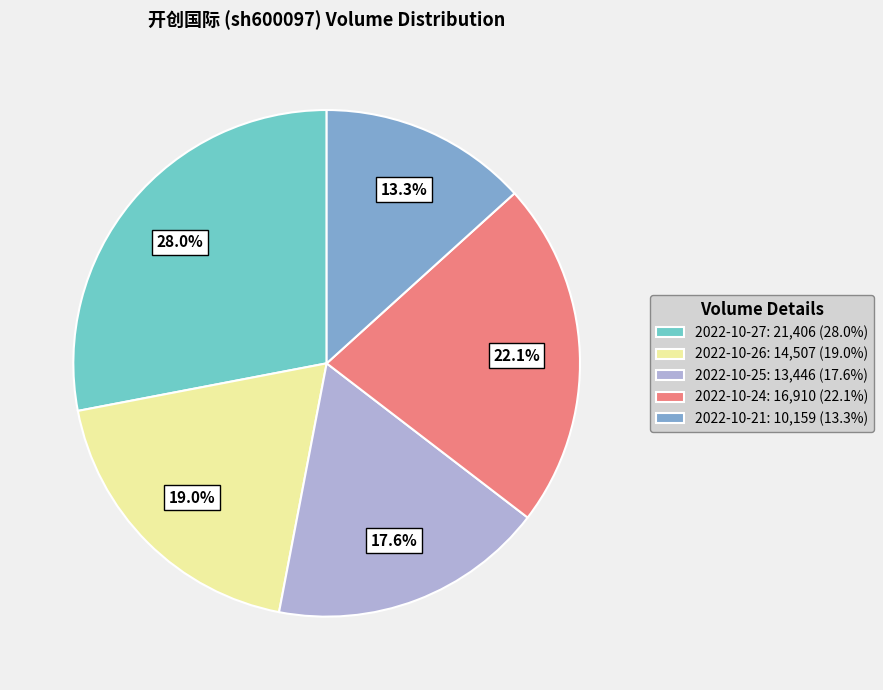

Approximately how many times larger is the value at 2022-10-24: 16,910 (22.1%) compared to 2022-10-27: 21,406 (28.0%)?

0.8